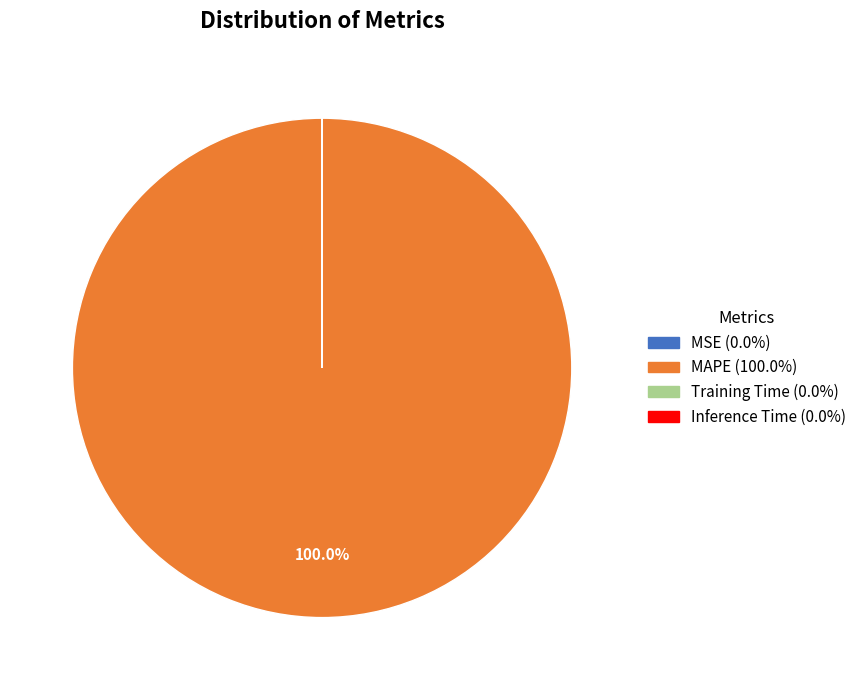

Is there a majority slice in this chart?

Yes